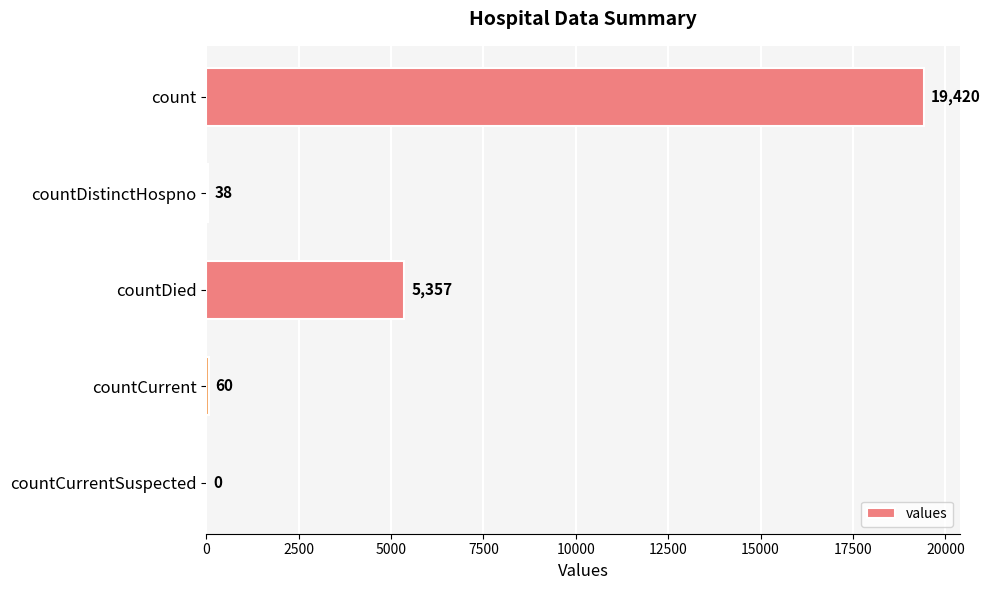

Reading bottom to top, extract all data points from this chart.

countCurrentSuspected=0	countCurrent=60	countDied=5357	countDistinctHospno=38	count=19420